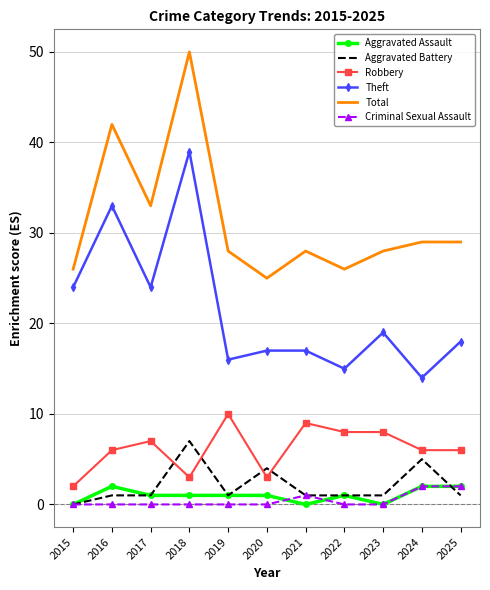

Reading left to right, what are all the values shown in this chart?

Aggravated Assault: 0	2	1	1	1	1	0	1	0	2	2
Aggravated Battery: 0	1	1	7	1	4	1	1	1	5	1
Robbery: 2	6	7	3	10	3	9	8	8	6	6
Theft: 24	33	24	39	16	17	17	15	19	14	18
Total: 26	42	33	50	28	25	28	26	28	29	29
Criminal Sexual Assault: 0	0	0	0	0	0	1	0	0	2	2